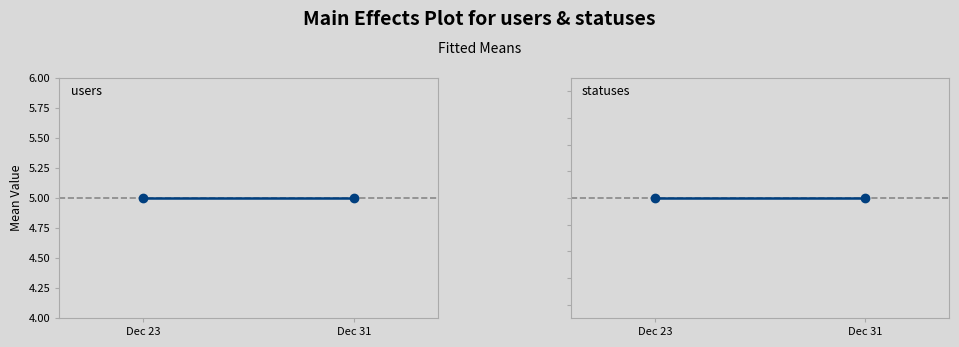

At Dec 23, list the series in order from largest to smallest.

statuses, users